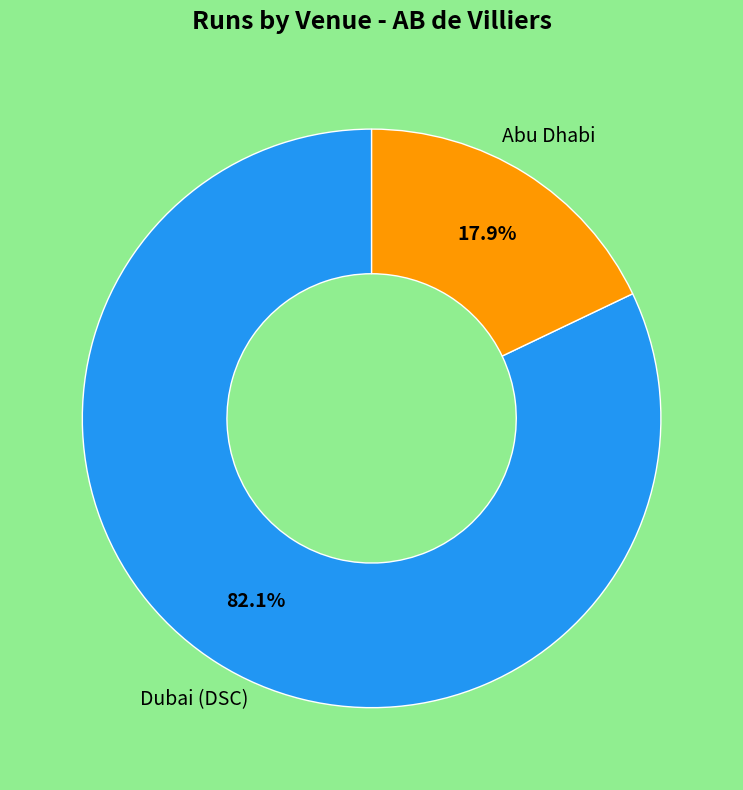

Between Dubai (DSC) and Abu Dhabi, which is larger?

Dubai (DSC)